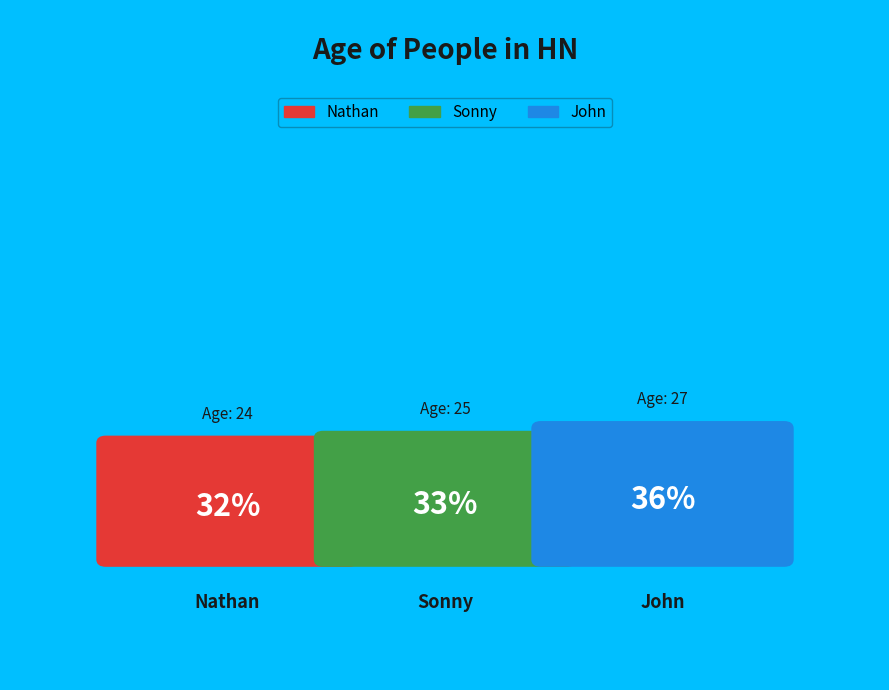

True or false: Nathan accounts for 21% of the total.

False